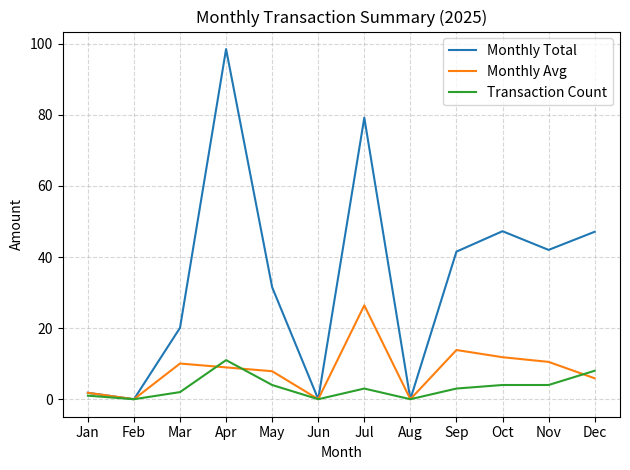

The Monthly Avg series shows 5.1 at Mar. True or false?

False